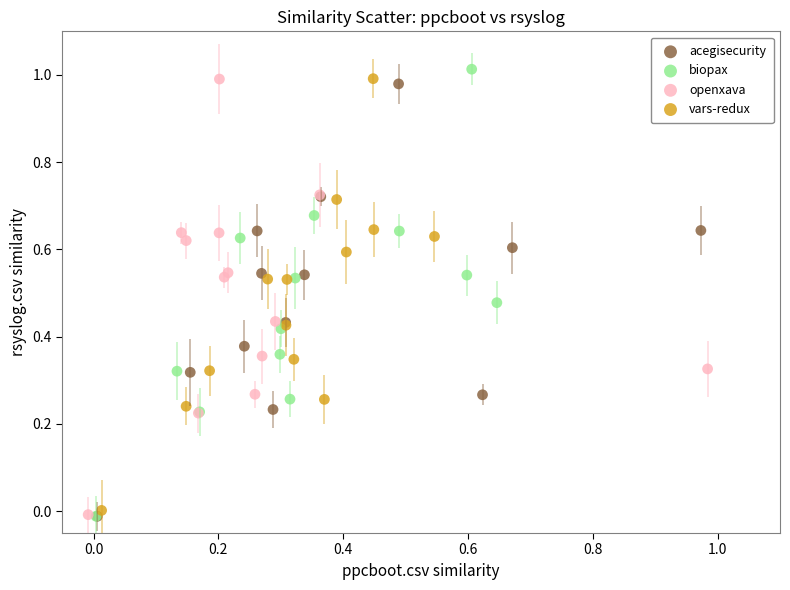

Which series has the largest Y range (max minus min)?

biopax